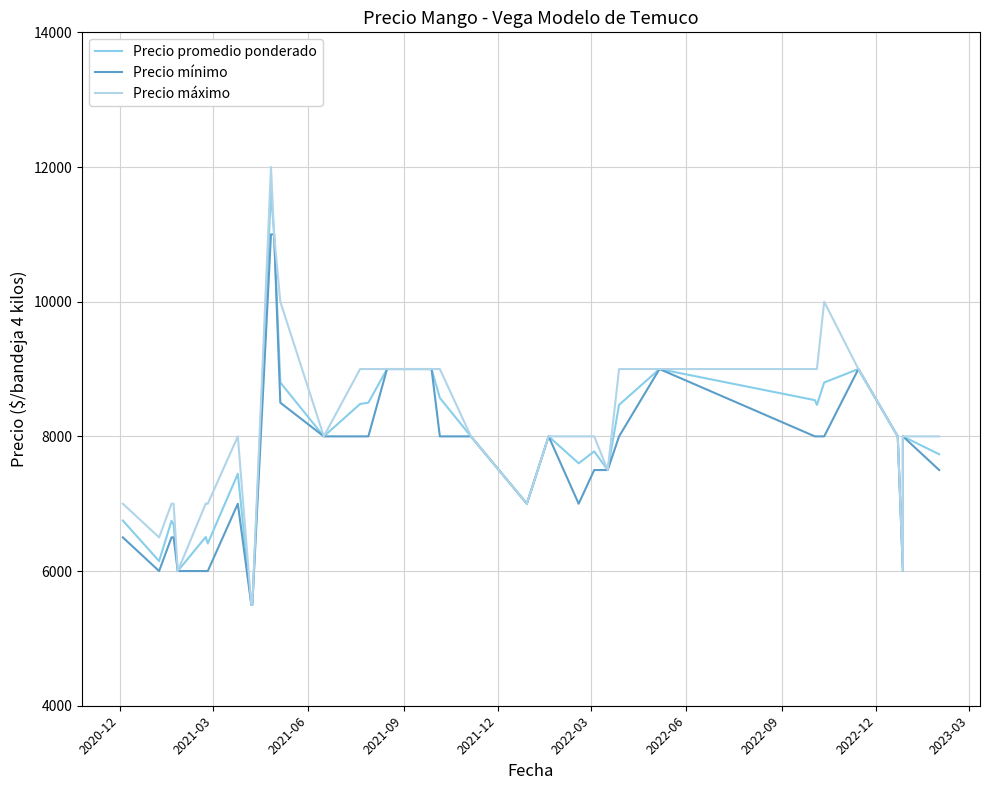

Which series has the largest range (max minus min)?

Precio máximo